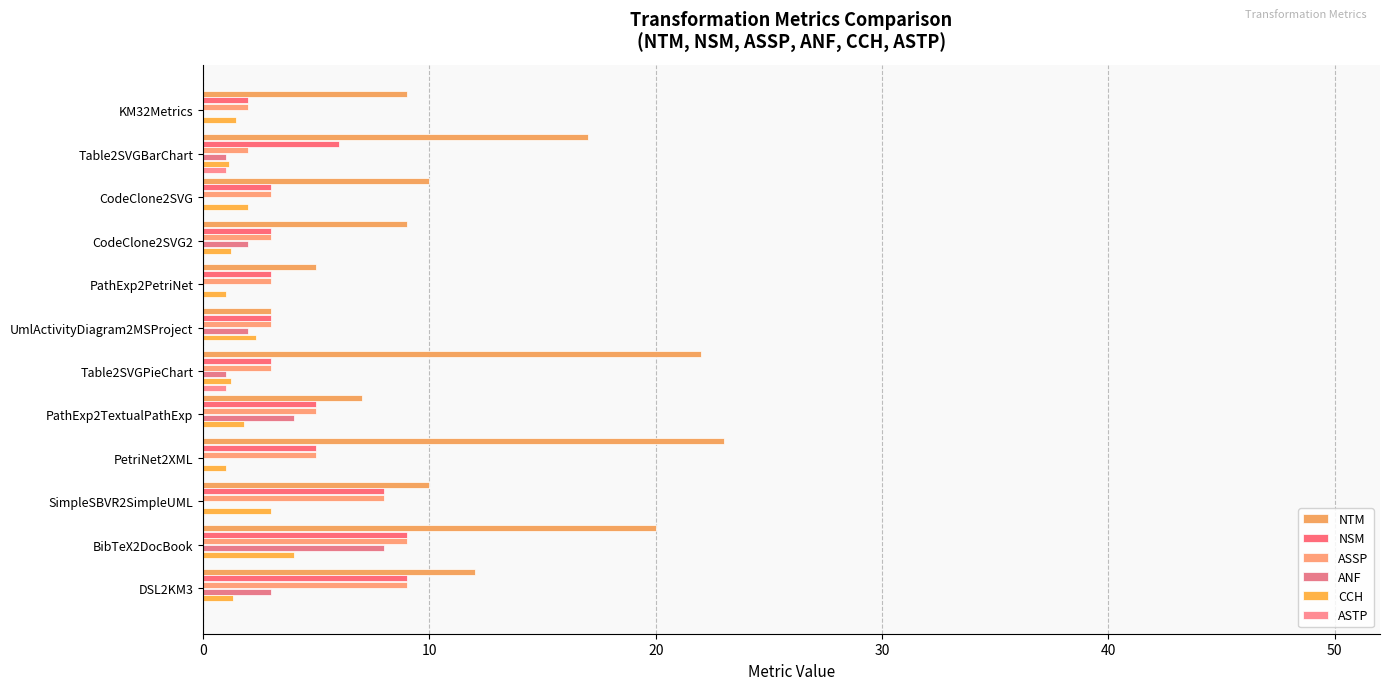

Count the number of data series in this chart.

6